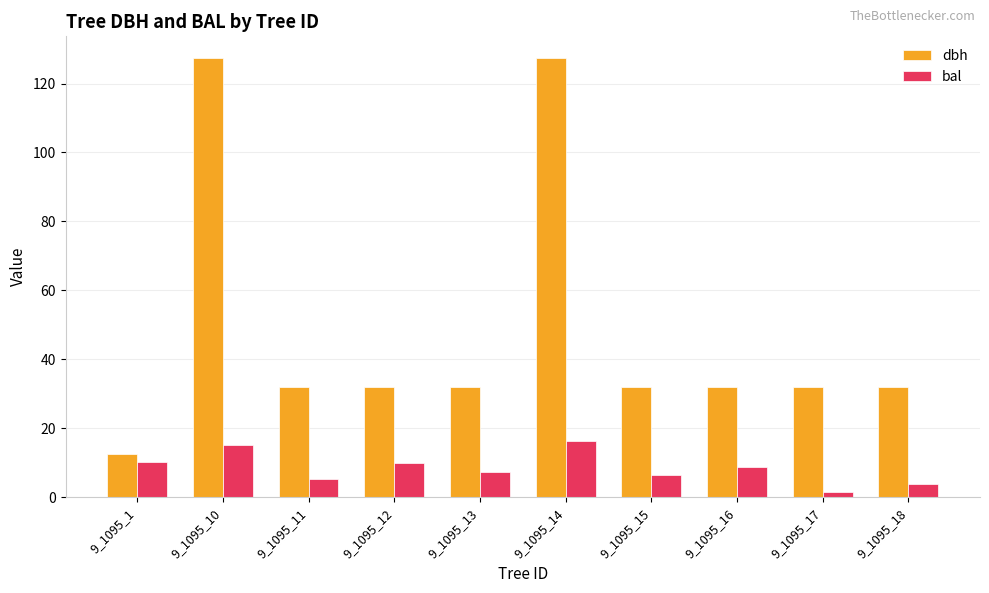

What is the difference between the highest and lowest values at 9_1095_12?

21.9